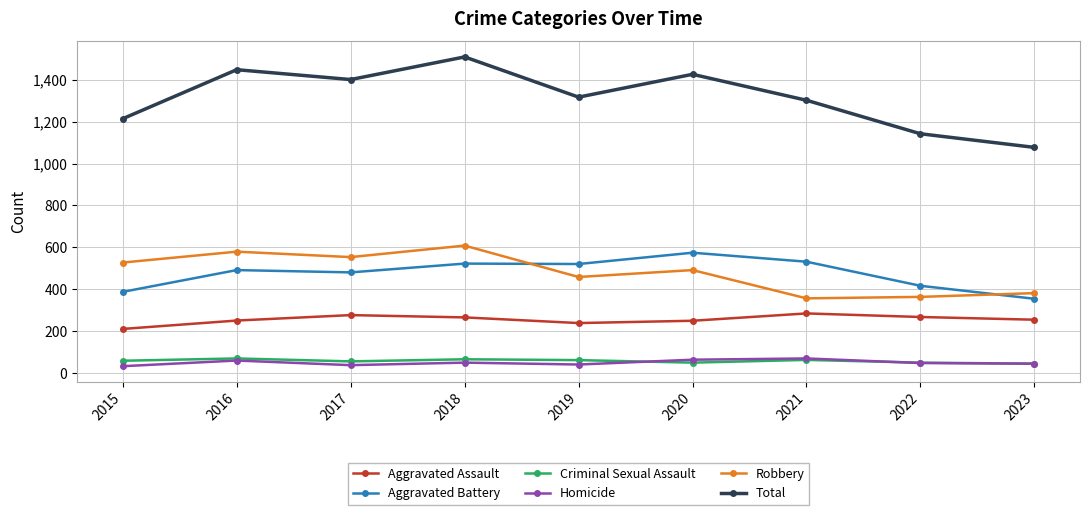

Between 2016 and 2022, which series saw the biggest shift?

Total